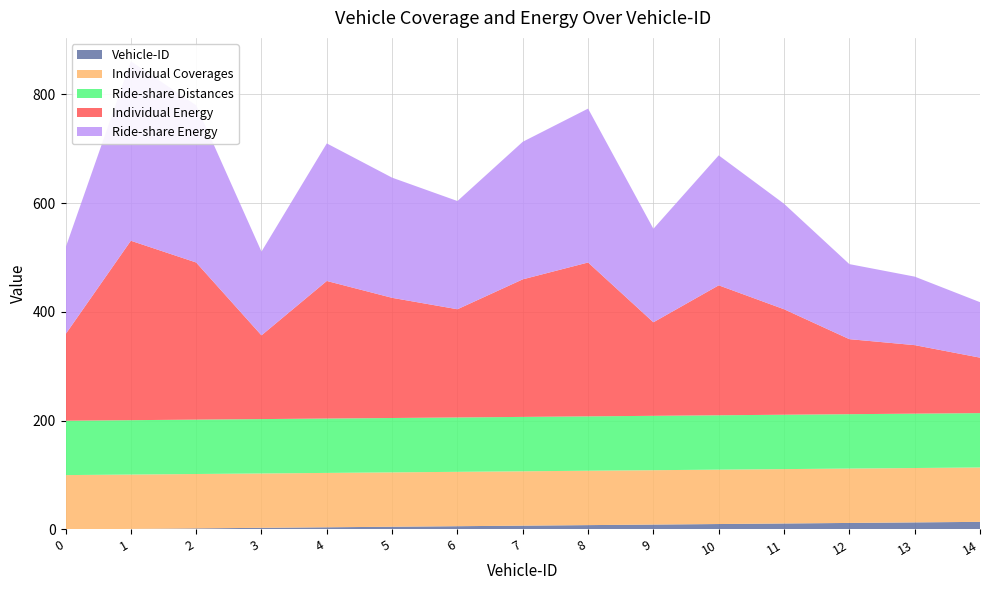

Reading left to right, transcribe all the data shown in this chart.

Vehicle-ID: 0=0	1=1	2=2	3=3	4=4	5=5	6=6	7=7	8=8	9=9	10=10	11=11	12=12	13=13	14=14
Individual Coverages: 0=100	1=100	2=100	3=100	4=100	5=100	6=100	7=100	8=100	9=100	10=100	11=100	12=100	13=100	14=100
Ride-share Distances: 0=100	1=100	2=100	3=100	4=100	5=100	6=100	7=100	8=100	9=100	10=100	11=100	12=100	13=100	14=100
Individual Energy: 0=159	1=330	2=289	3=154	4=253	5=221	6=199	7=253	8=283	9=172	10=239	11=194	12=138	13=126	14=102
Ride-share Energy: 0=159	1=330	2=289	3=154	4=253	5=221	6=199	7=253	8=283	9=172	10=239	11=194	12=138	13=126	14=102